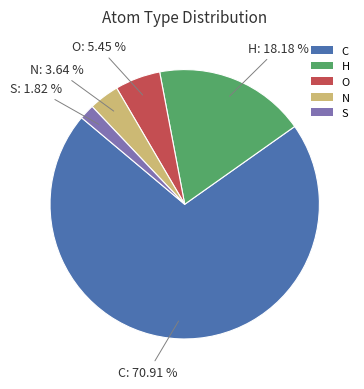

Does C represent more than half of the total?

Yes